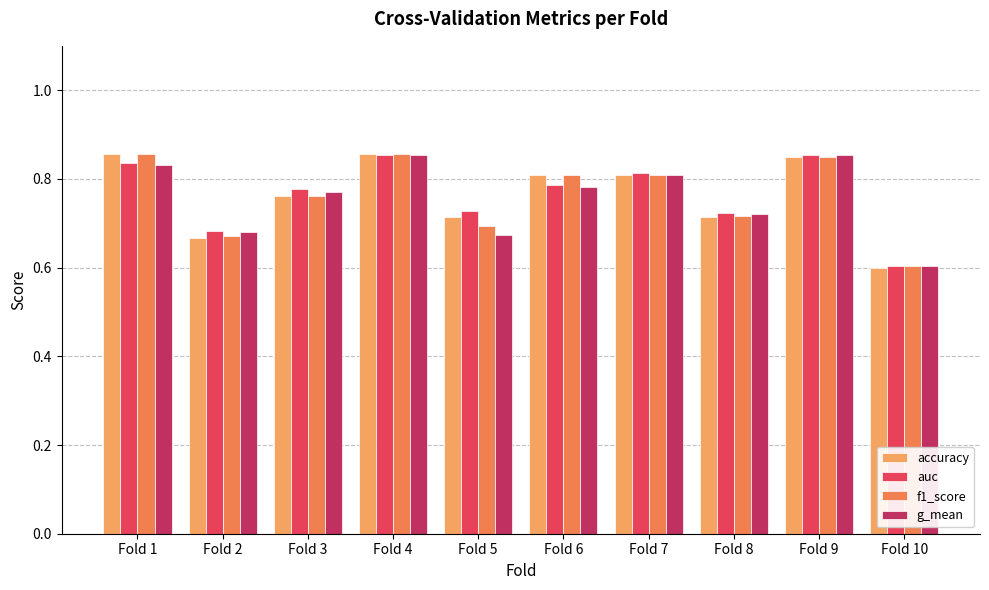

How many bars are there in each group?

4